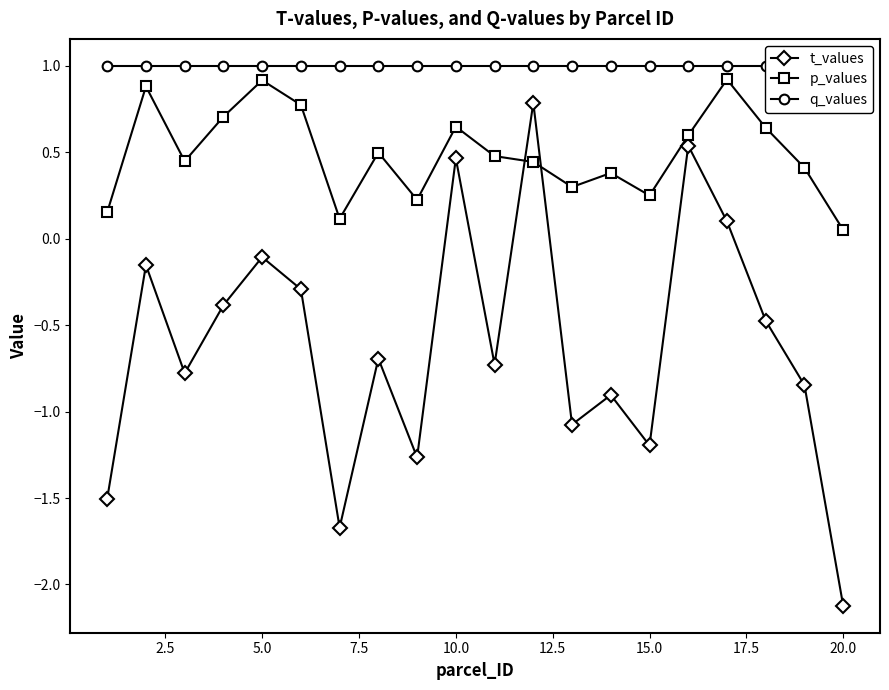

True or false: p_values and q_values intersect in this chart.

False